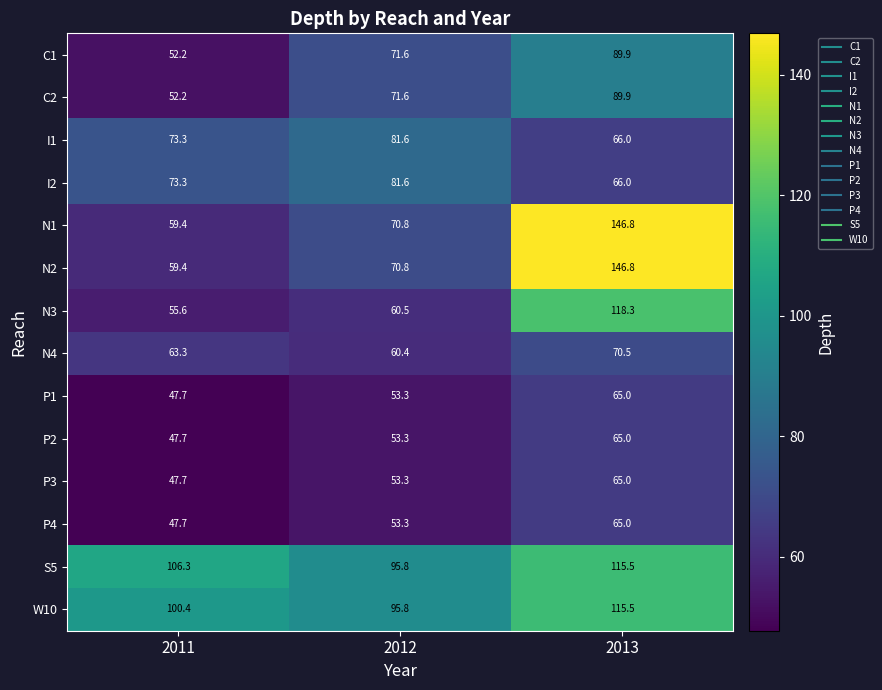

What is the difference between the second highest and minimum values in the N4 series?

2.9